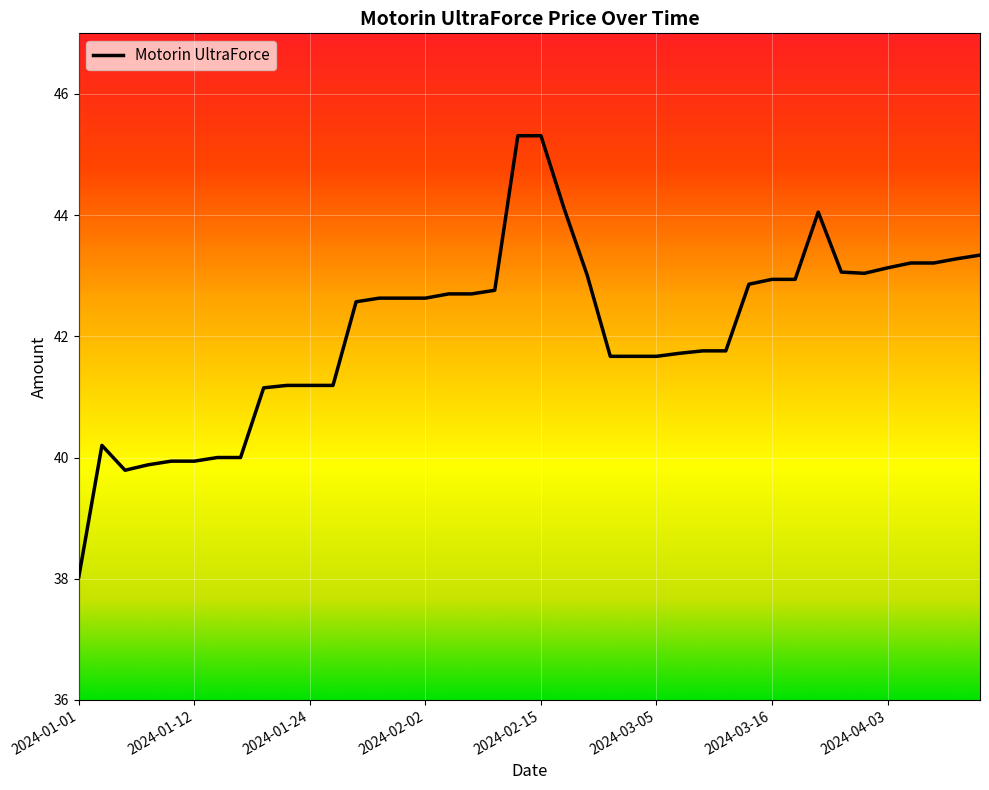

What is the smallest value displayed?

38.0